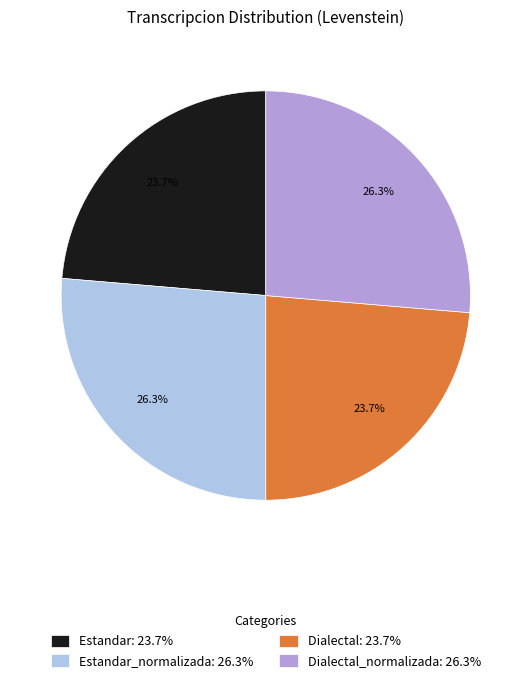

Combined, do Dialectal: 23.7% and Estandar: 23.7% account for over 50%?

No